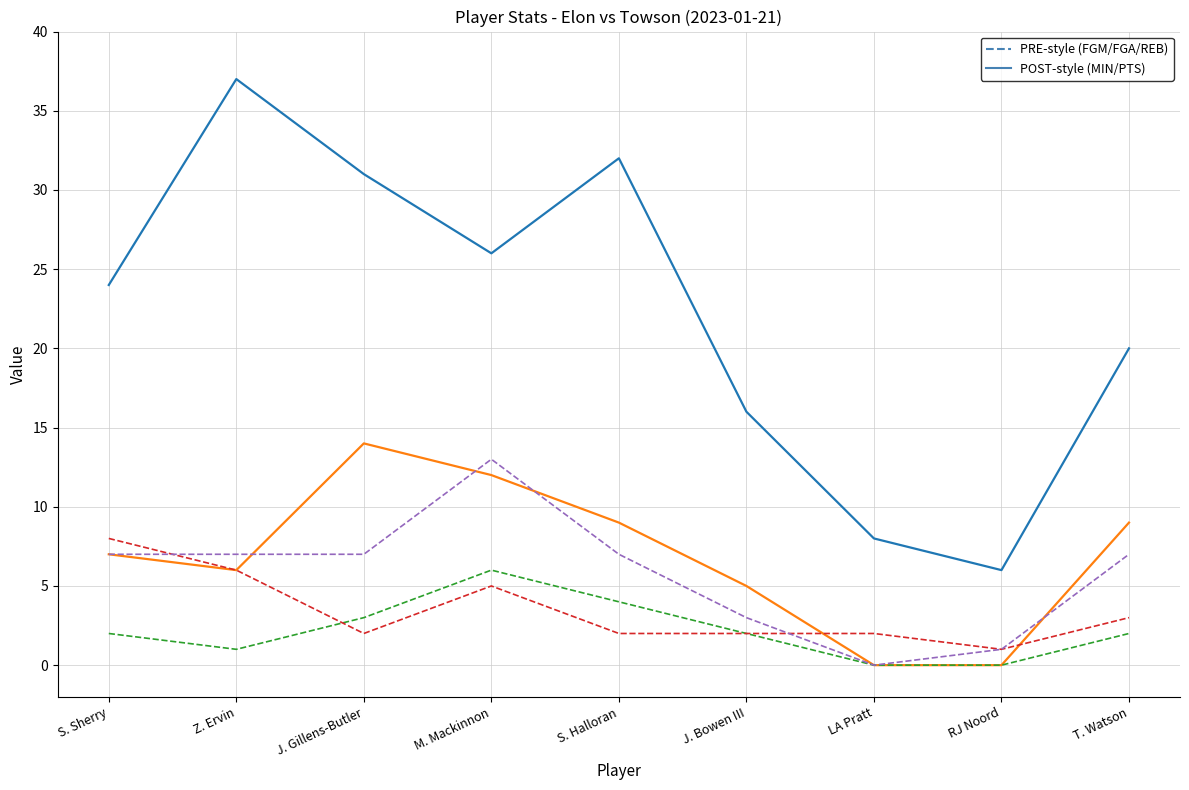

What position from the left is S. Halloran?

5